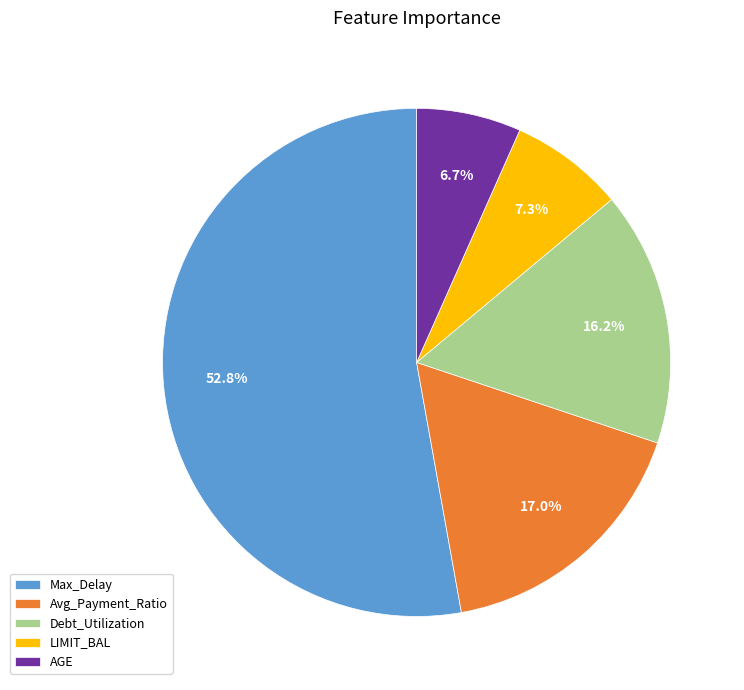

To the nearest percent, what is the average slice percentage?

20%